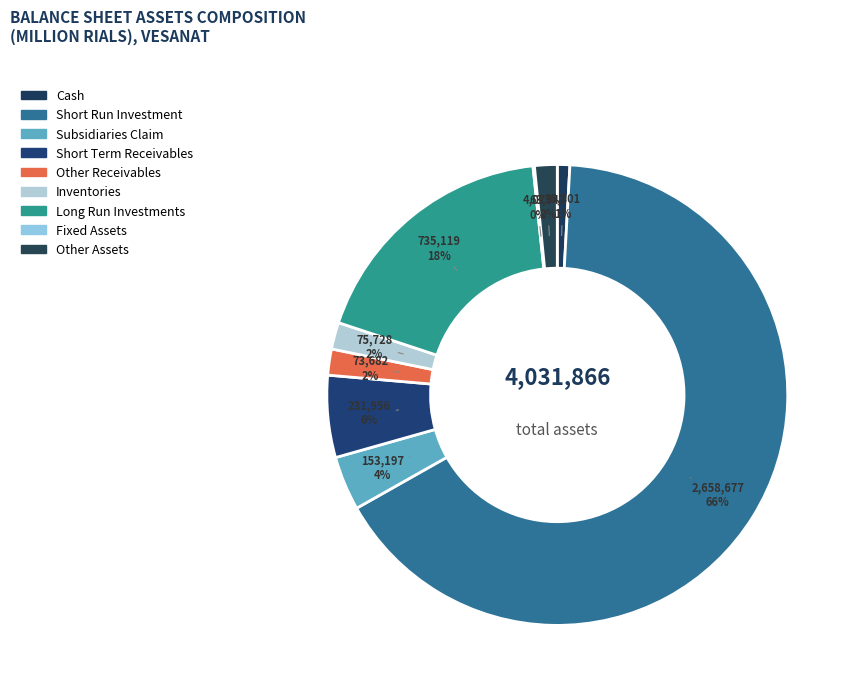

Which category has the smallest portion of the pie?

fixes_assets_after_Depreciation